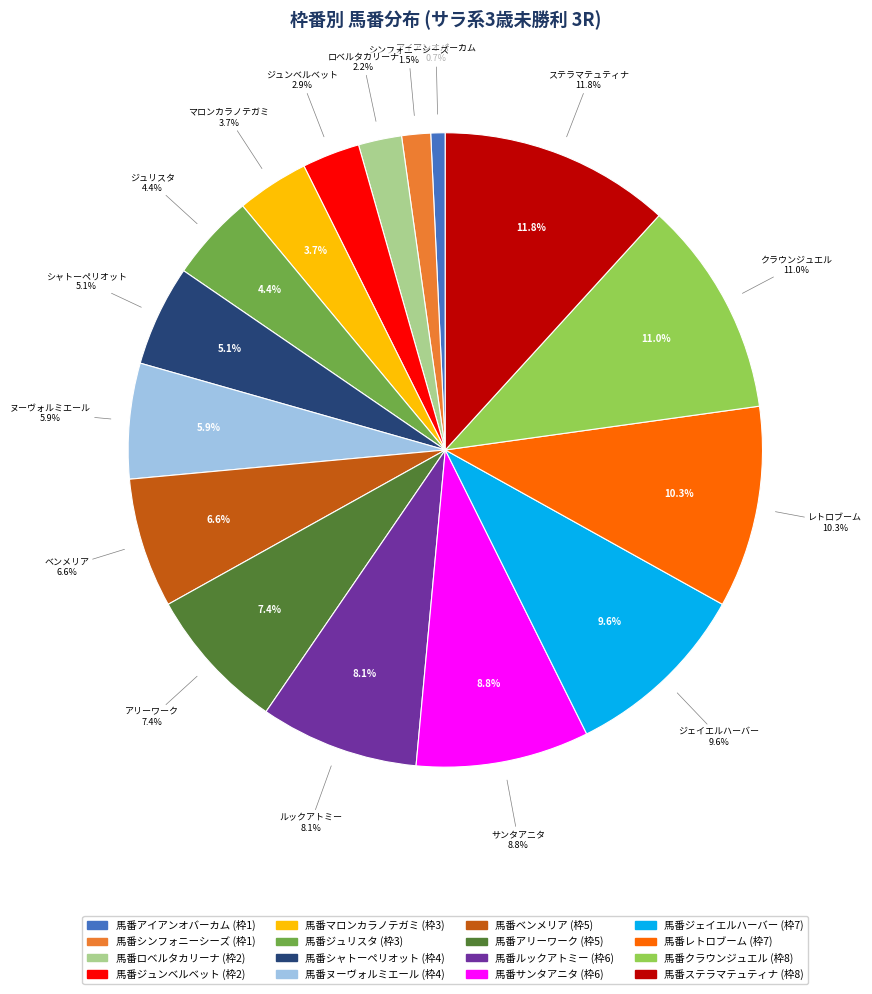

Which has a higher value, 8 or 4?

8